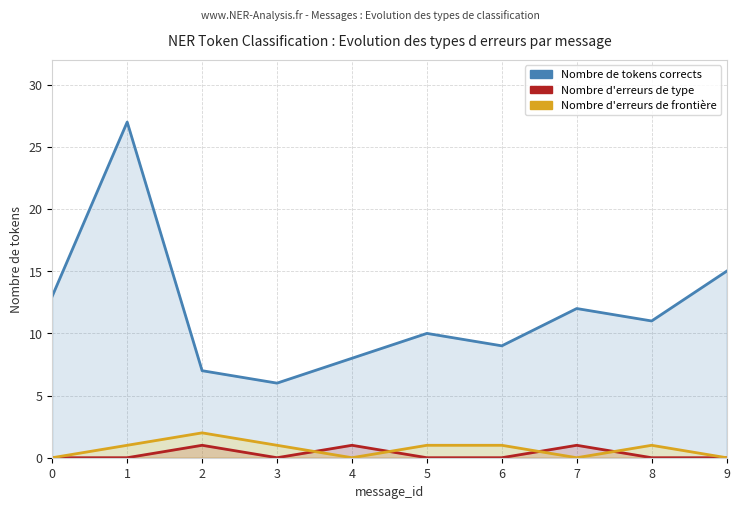

What is the value of the Nombre de tokens corrects point at the 10th from the left?

15